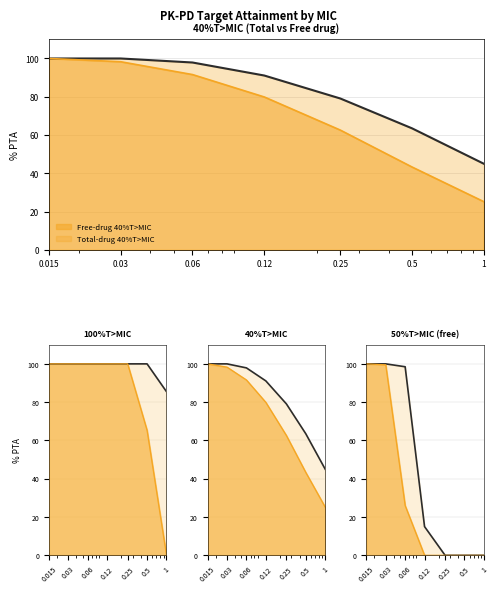

At which category is the sum across all series the highest?

0.015